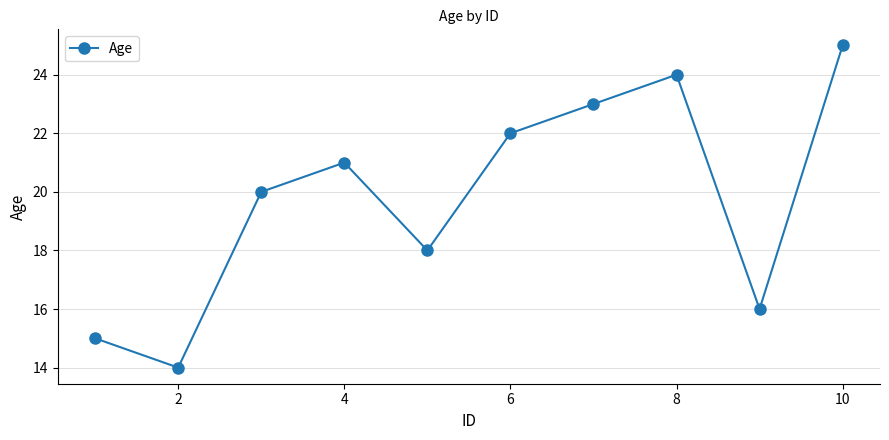

What is the greatest value displayed?

25